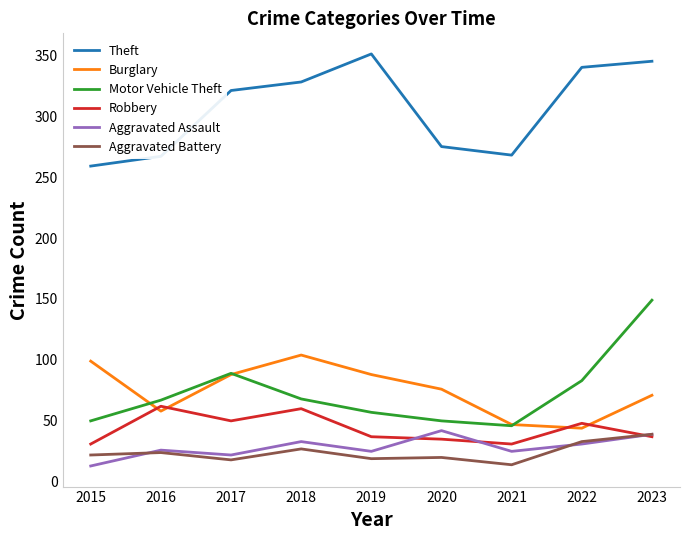

What are all the series names shown in the legend?

Theft, Burglary, Motor Vehicle Theft, Robbery, Aggravated Assault, Aggravated Battery